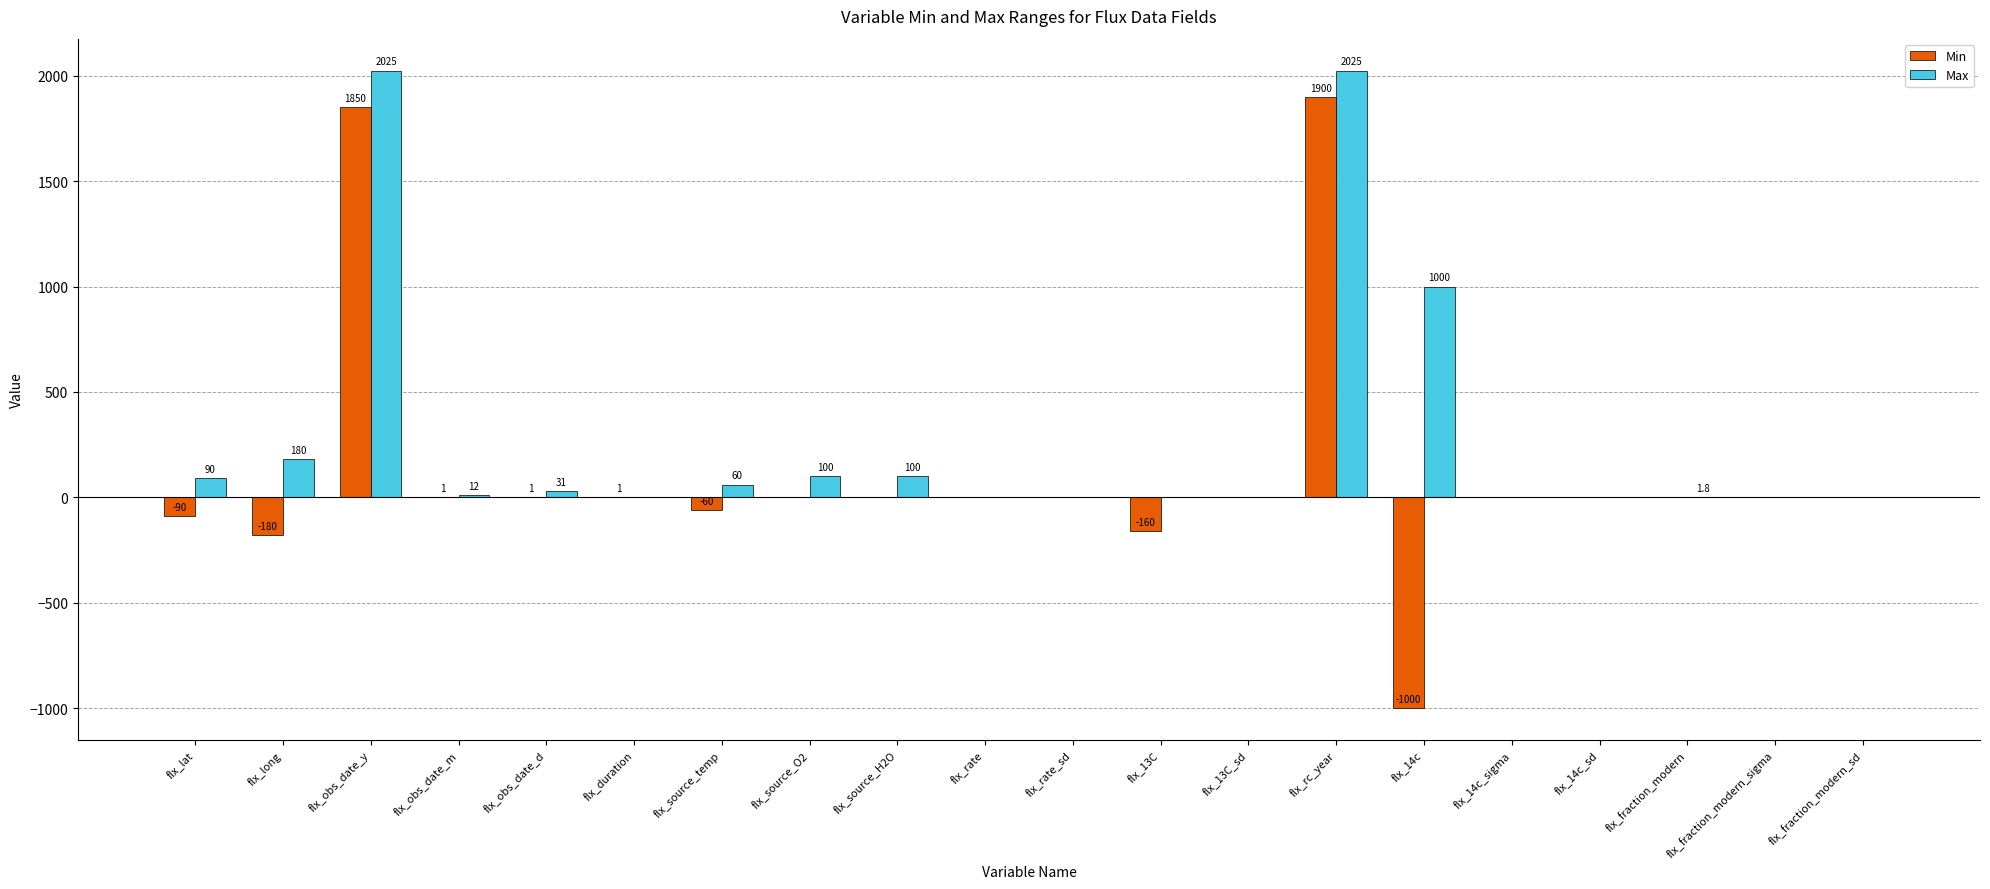

Reading left to right, transcribe all the data shown in this chart.

Min: flx_lat=-90.0	flx_long=-180.0	flx_obs_date_y=1850.0	flx_obs_date_m=1.0	flx_obs_date_d=1.0	flx_duration=1.0	flx_source_temp=-60.0	flx_source_O2=0.0	flx_source_H2O=0.0	flx_rate=0.0	flx_rate_sd=0.0	flx_13C=-160.0	flx_13C_sd=0.0	flx_rc_year=1900.0	flx_14c=-1000.0	flx_14c_sigma=0.0	flx_14c_sd=0.0	flx_fraction_modern=0.0	flx_fraction_modern_sigma=0.0	flx_fraction_modern_sd=0.0
Max: flx_lat=90.0	flx_long=180.0	flx_obs_date_y=2025.0	flx_obs_date_m=12.0	flx_obs_date_d=31.0	flx_duration=0.0	flx_source_temp=60.0	flx_source_O2=100.0	flx_source_H2O=100.0	flx_rate=0.0	flx_rate_sd=0.0	flx_13C=0.0	flx_13C_sd=0.0	flx_rc_year=2025.0	flx_14c=1000.0	flx_14c_sigma=0.0	flx_14c_sd=0.0	flx_fraction_modern=1.8	flx_fraction_modern_sigma=0.0	flx_fraction_modern_sd=0.0